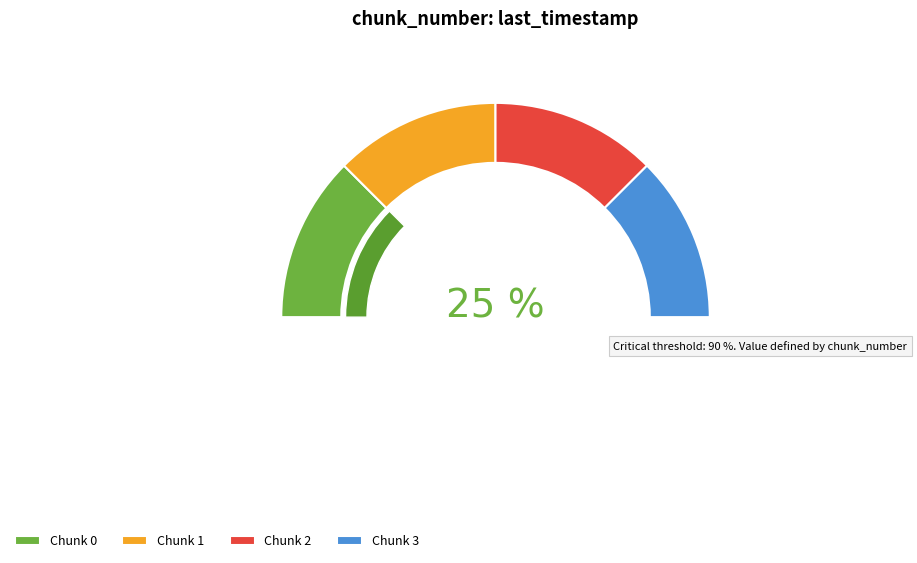

What is the total percentage of 3 and 2?

50.0%